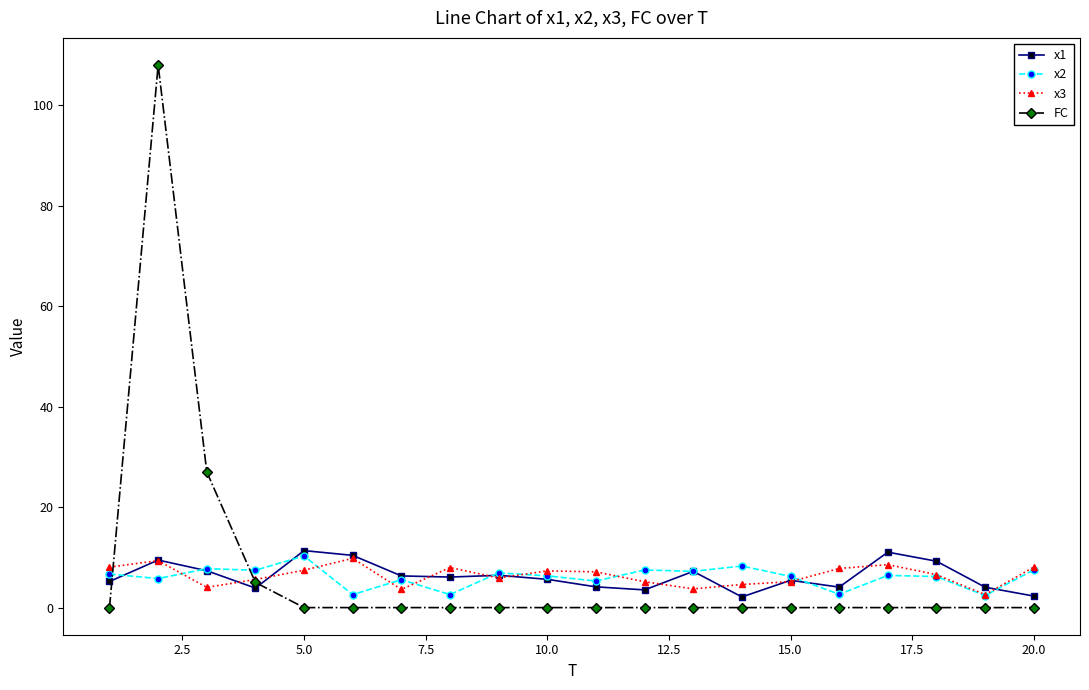

List the series in order of their overall mean, highest first.

FC, x3, x1, x2